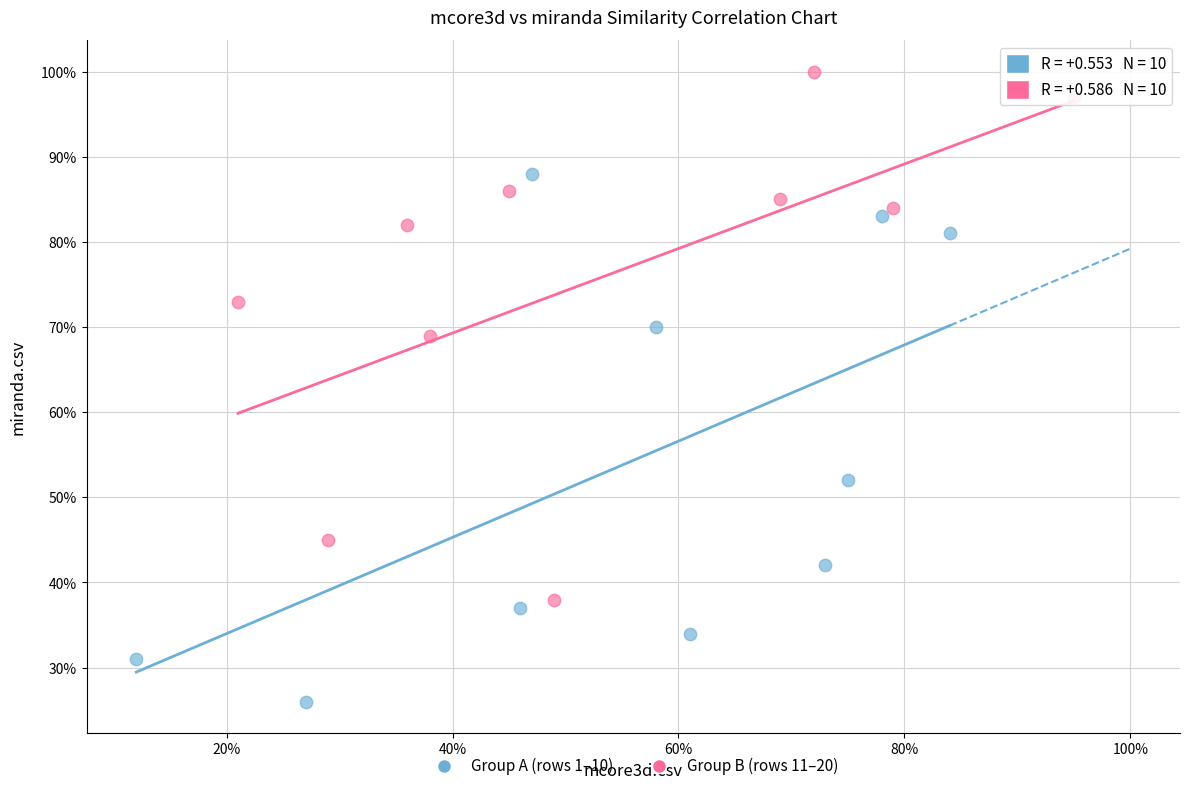

Which series contains the lowest Y value?

Group A (rows 1–10)